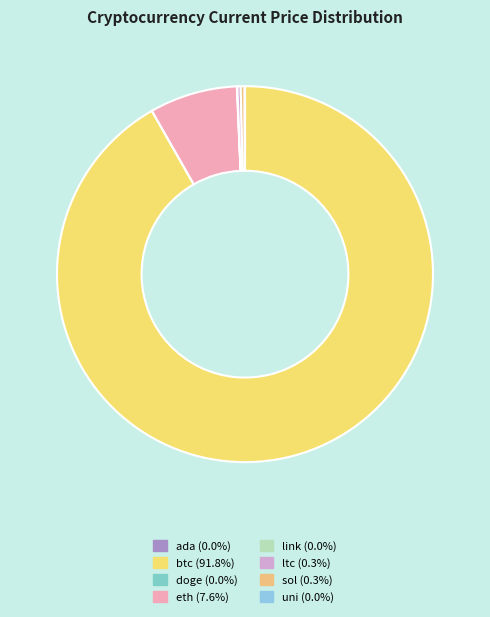

To the nearest percent, what is the average slice percentage?

12%